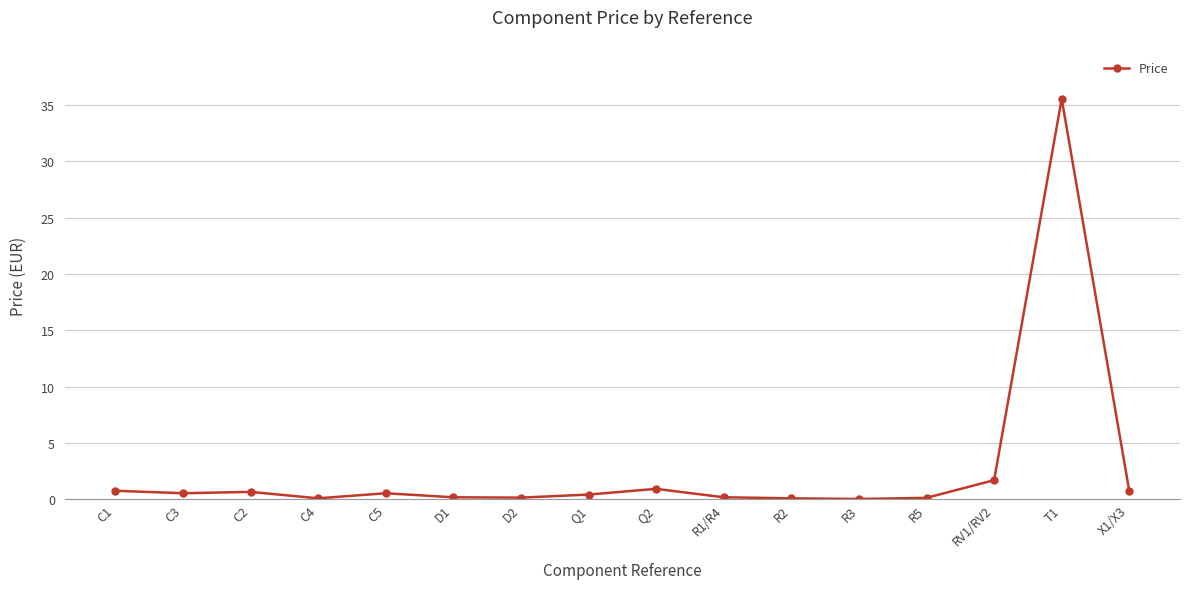

What is the maximum value shown in the chart?

35.5